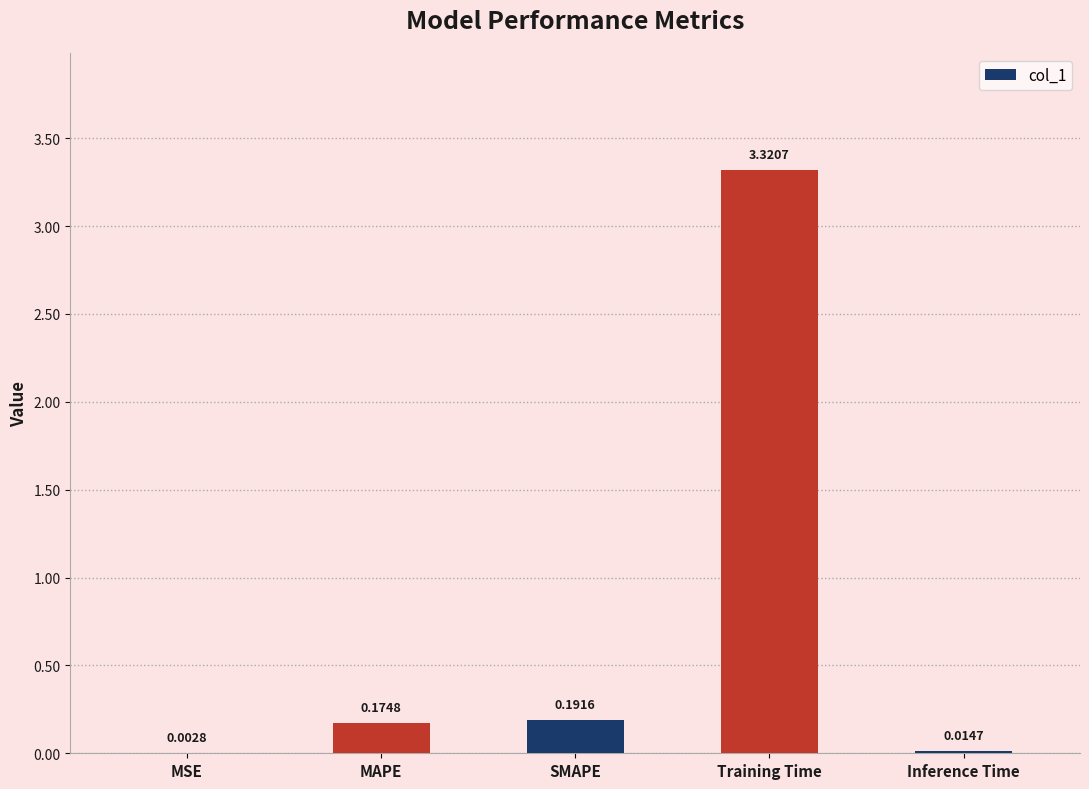

Which category has the highest value across all series?

Training Time